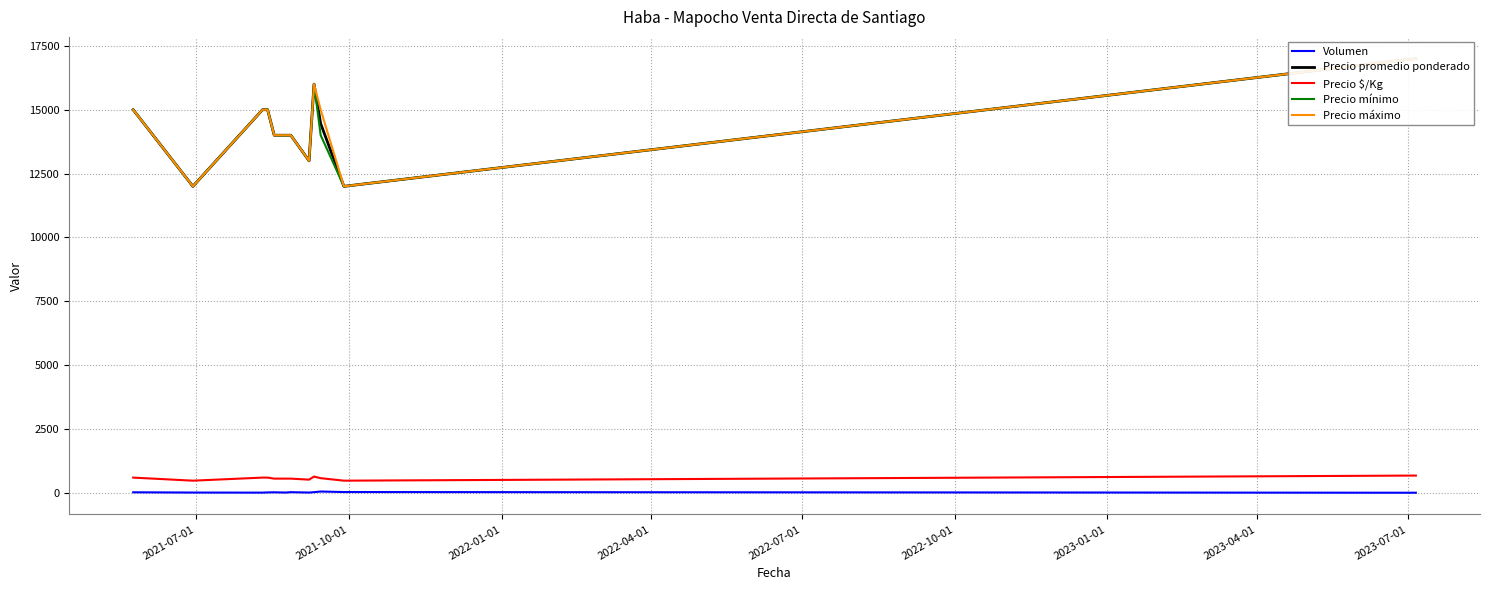

True or false: Volumen and Precio $/Kg cross at least once.

False